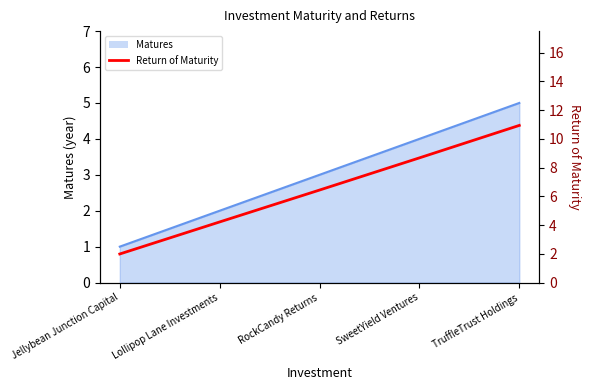

Does the chart have visible grid lines?

No